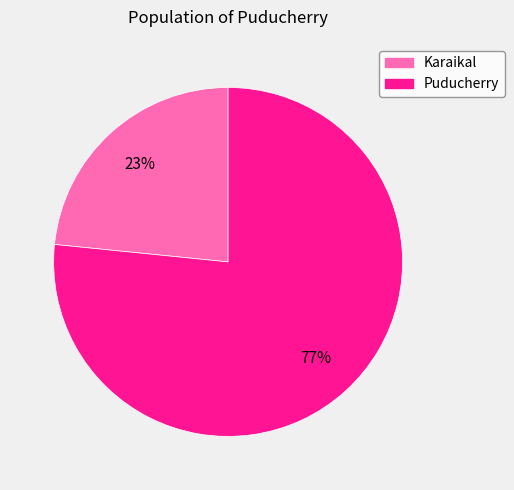

Which category has the biggest portion of the pie?

Puducherry